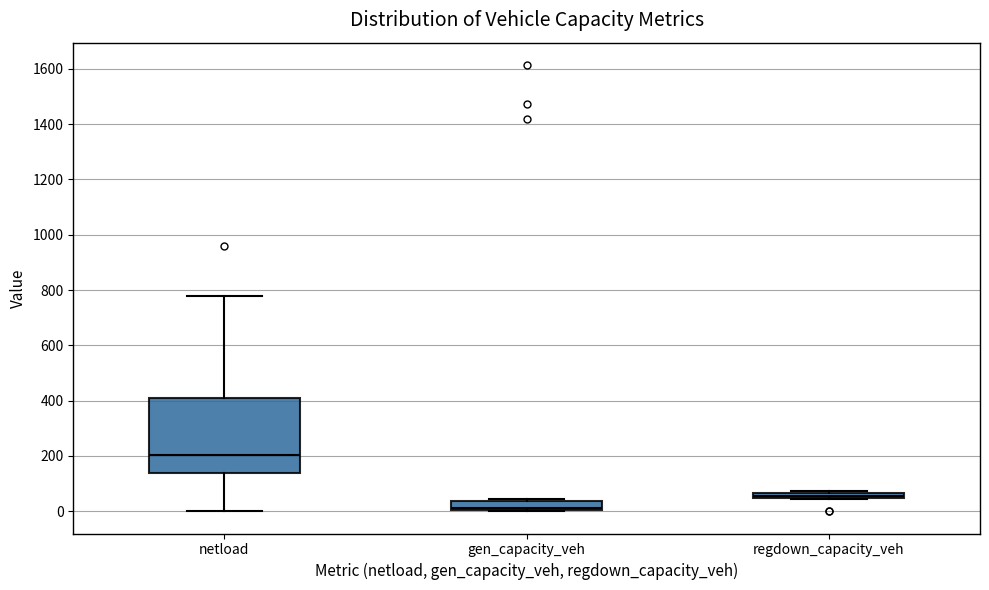

Where is the lower edge of the box for regdown_capacity_veh on the y-axis? The values are not printed on the chart, so give them approximately, as read against the axis.

40